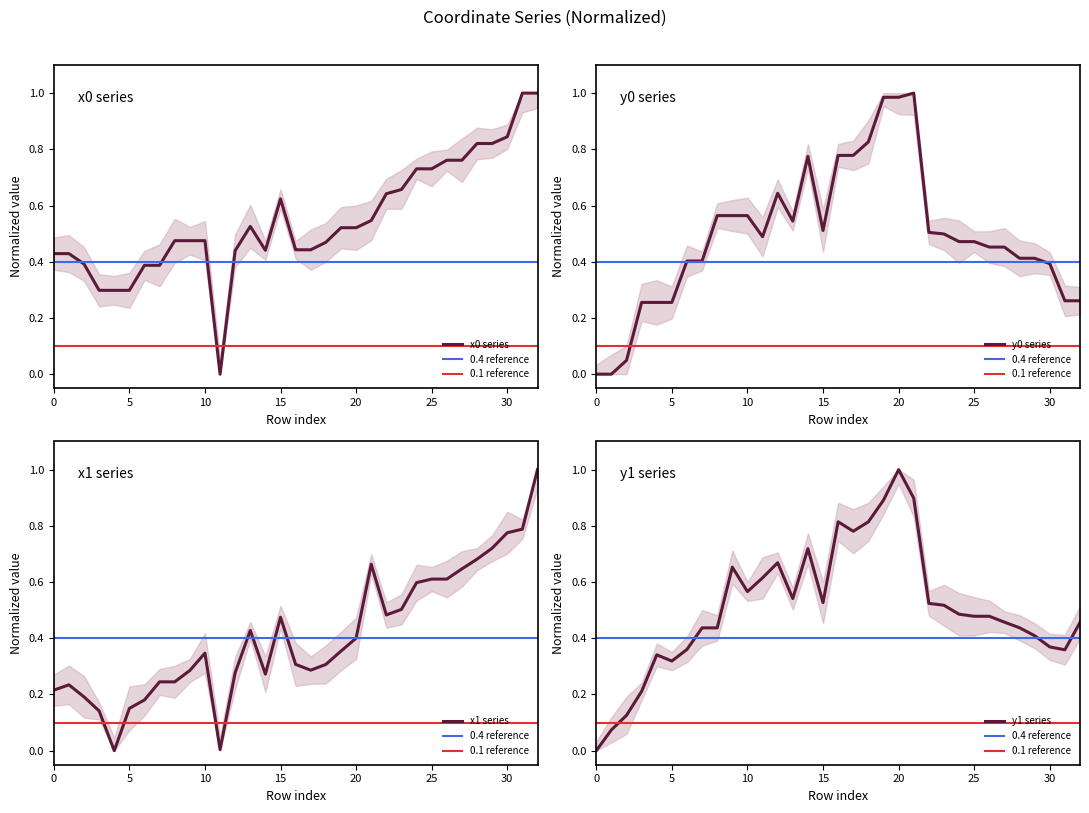

Which series has the largest range (max minus min)?

x0